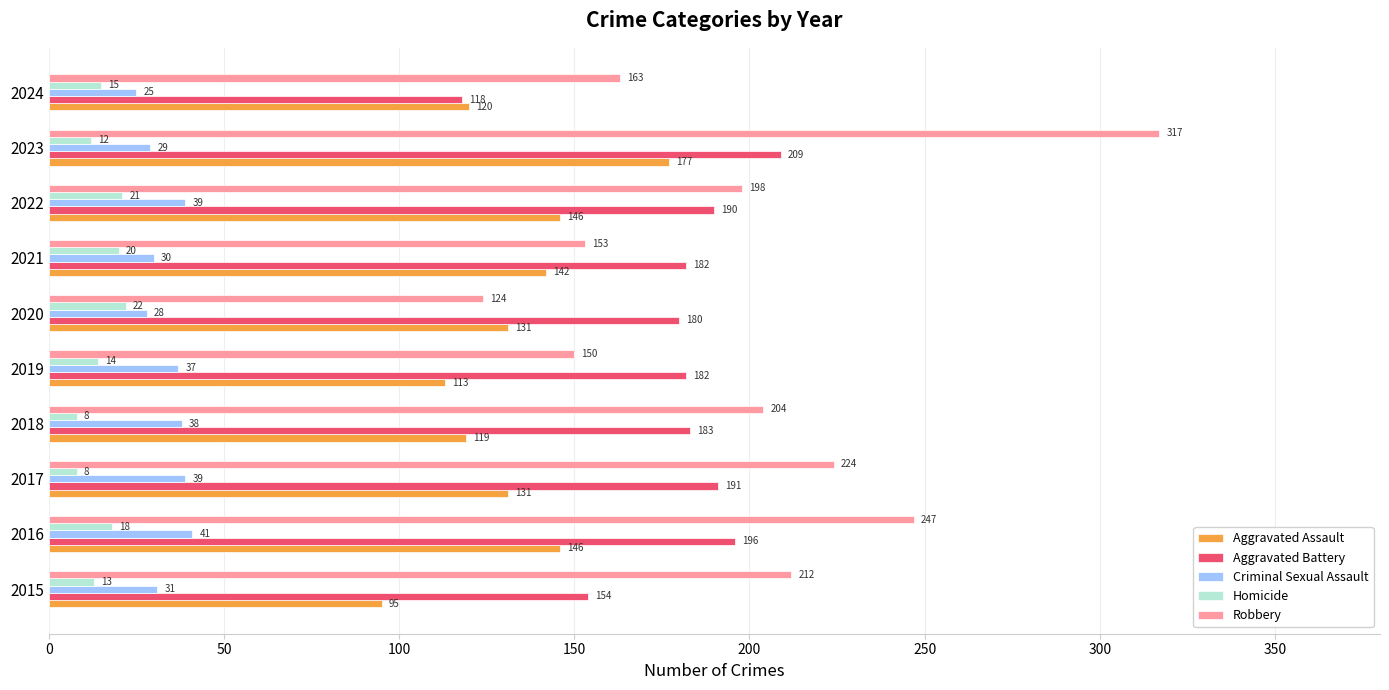

At which category is the sum across all series the highest?

2023